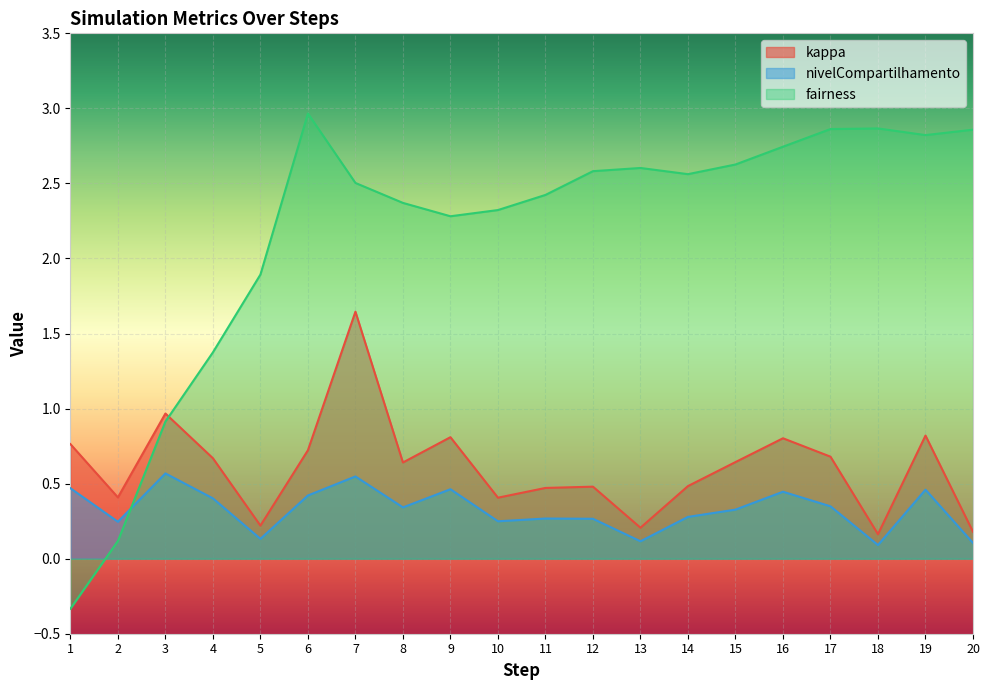

How many distinct data groups are displayed?

3